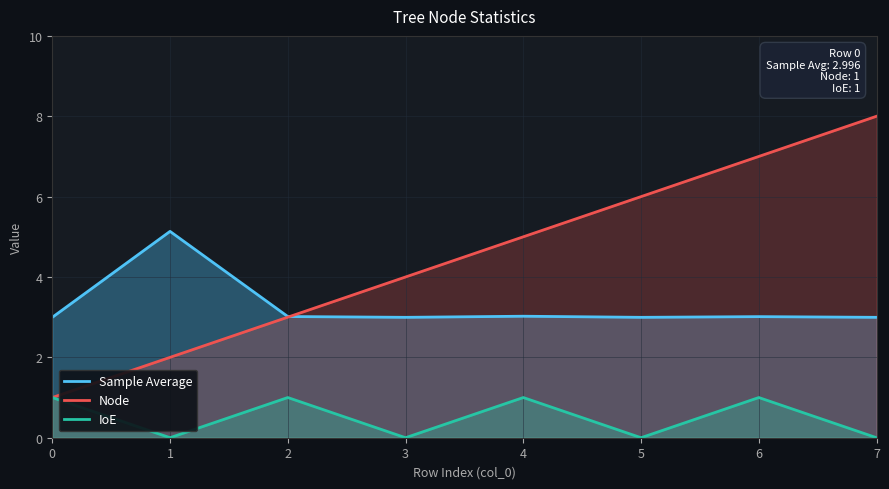

True or false: IoE and Node cross at least once.

False